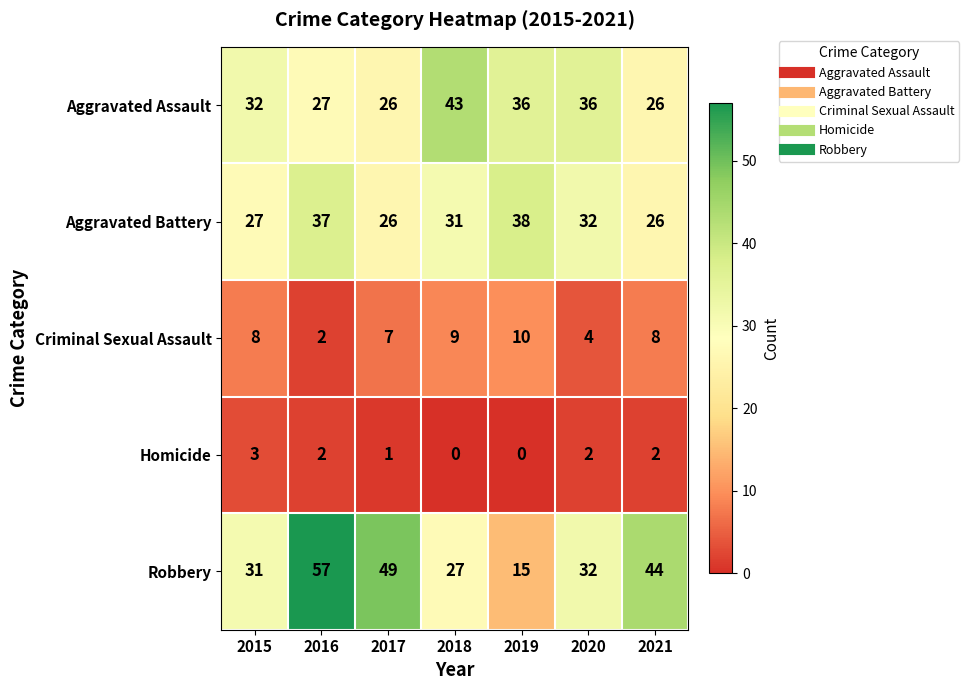

Which series has the largest range (max minus min)?

Robbery